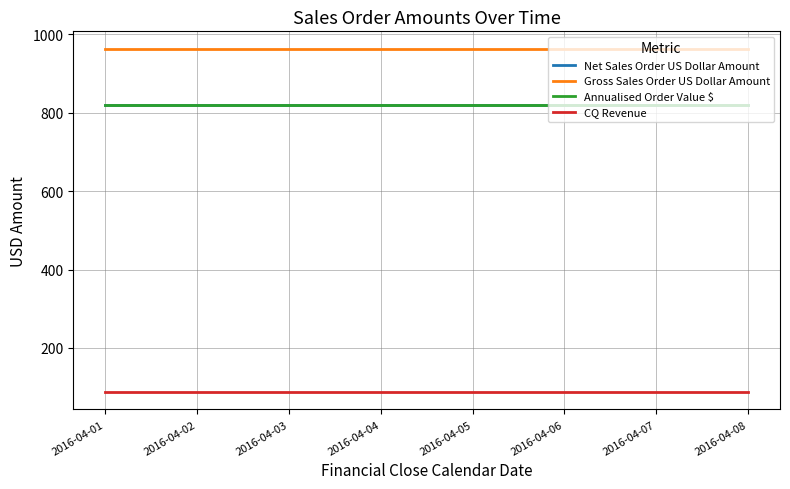

Rank the series by their maximum value, from lowest to highest.

CQ Revenue, Net Sales Order US Dollar Amount, Annualised Order Value $, Gross Sales Order US Dollar Amount